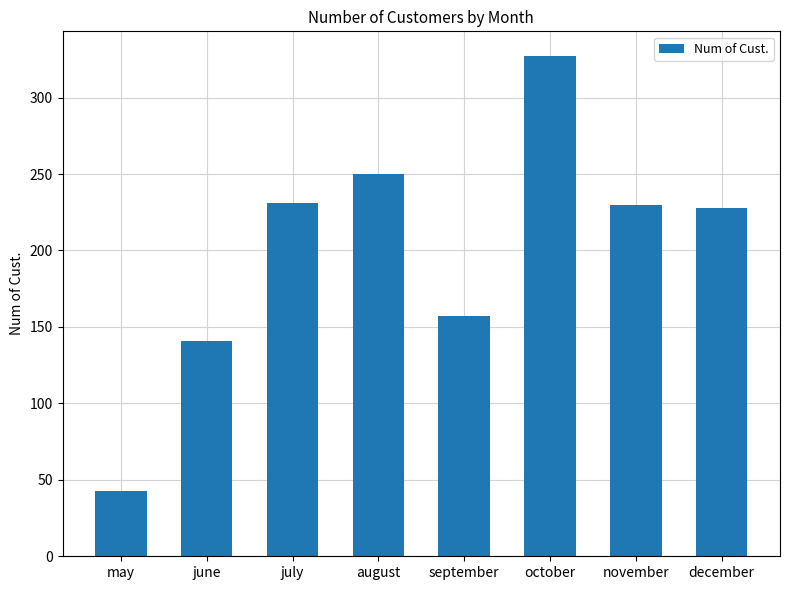

What is the label of the 2nd bar from the right?

november